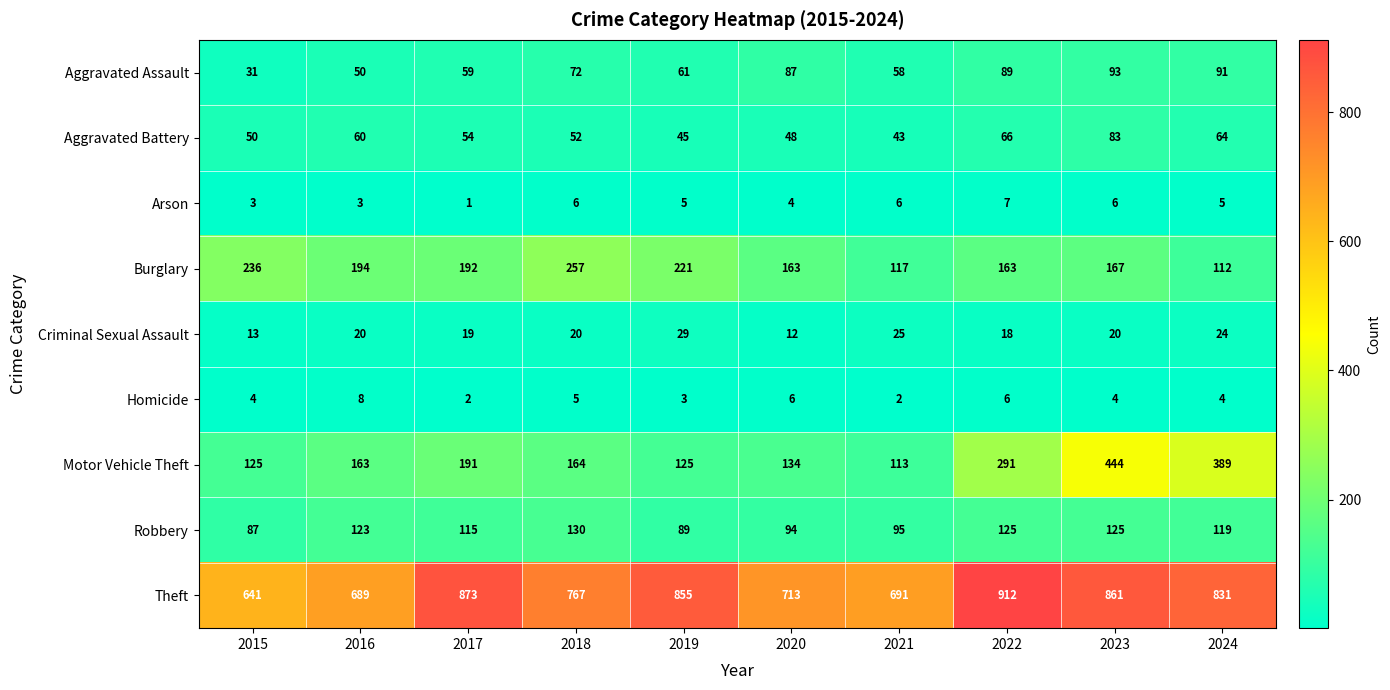

Between 2015 and 2019, which series saw the biggest shift?

Theft